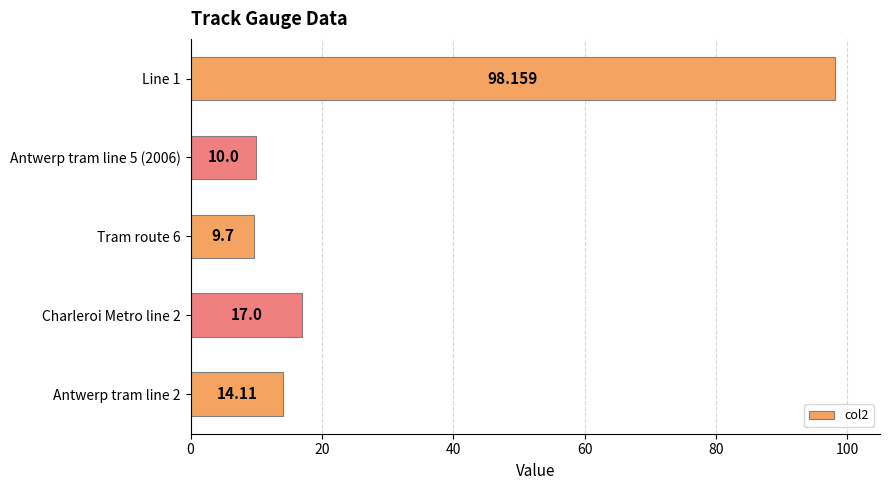

How many values are below 14?

2